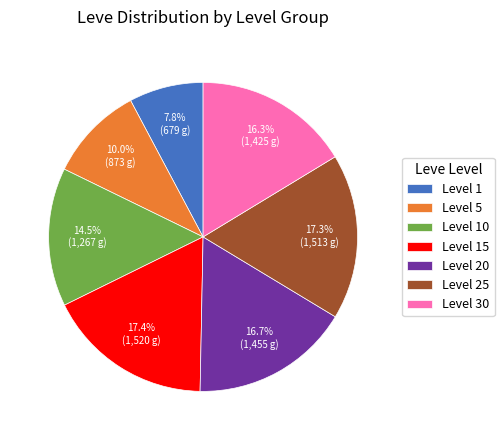

What percentage do Level 25 and Level 1 together represent?

25.1%